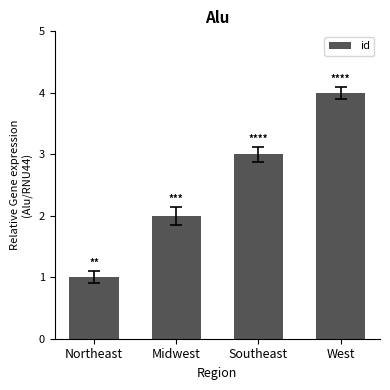

Rank the categories by value from lowest to highest.

Northeast, Midwest, Southeast, West